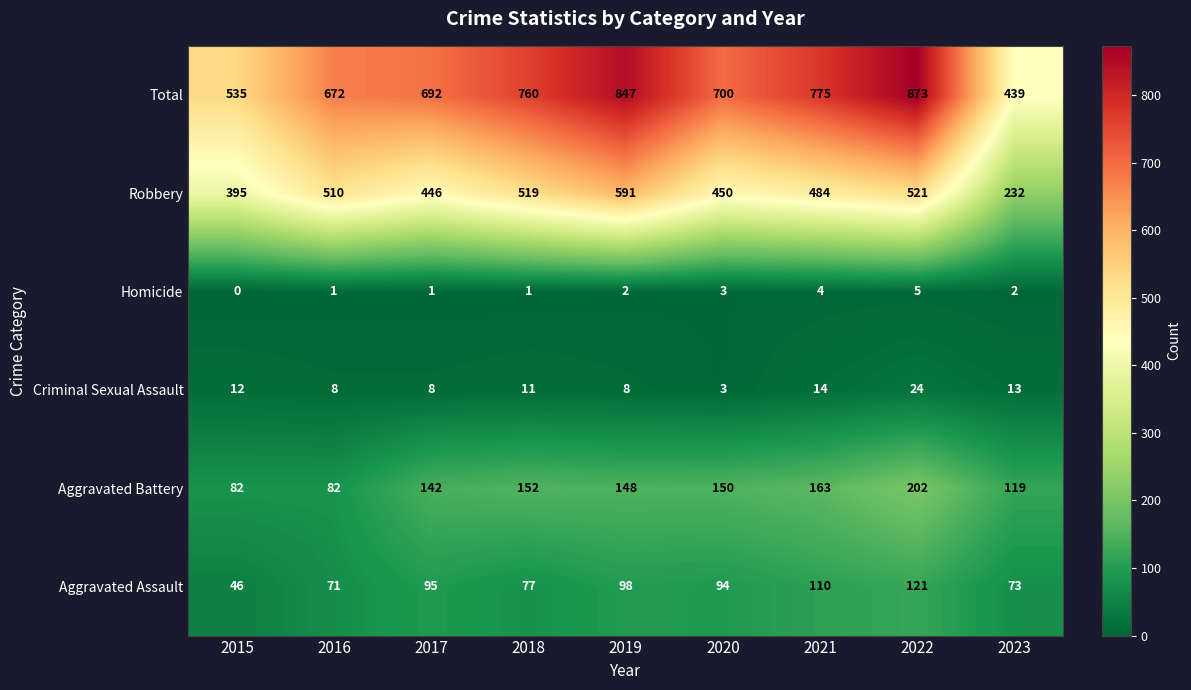

How many series are shown in this chart?

6